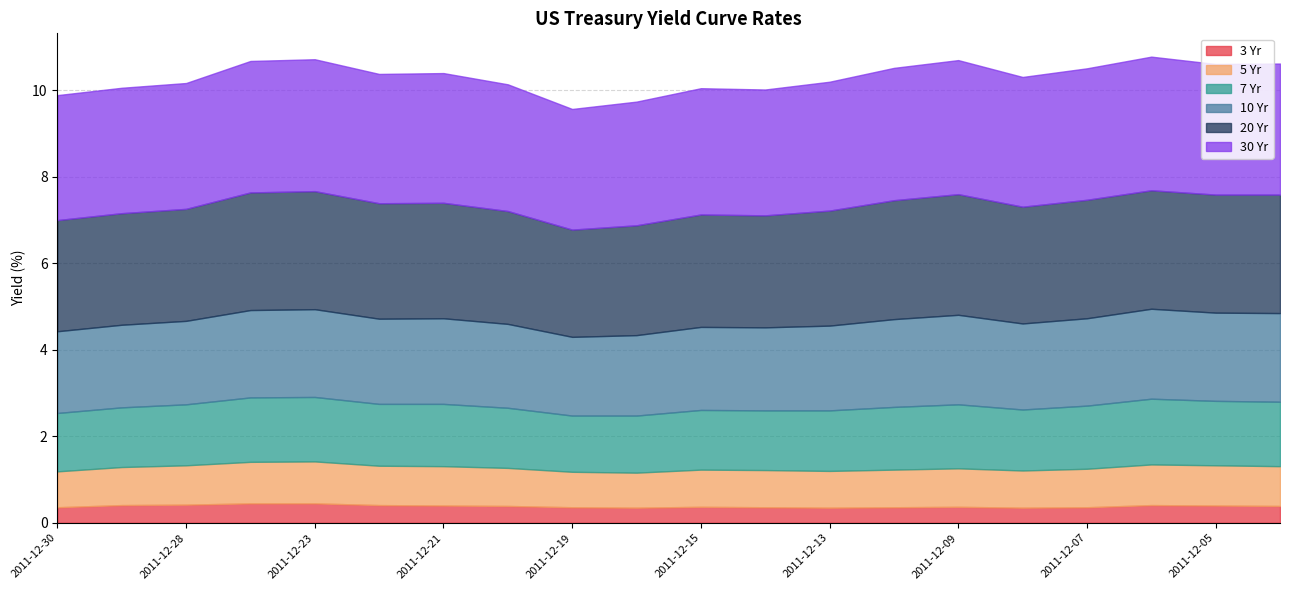

The 7 Yr series shows 1.4 at 2011-12-12. True or false?

True